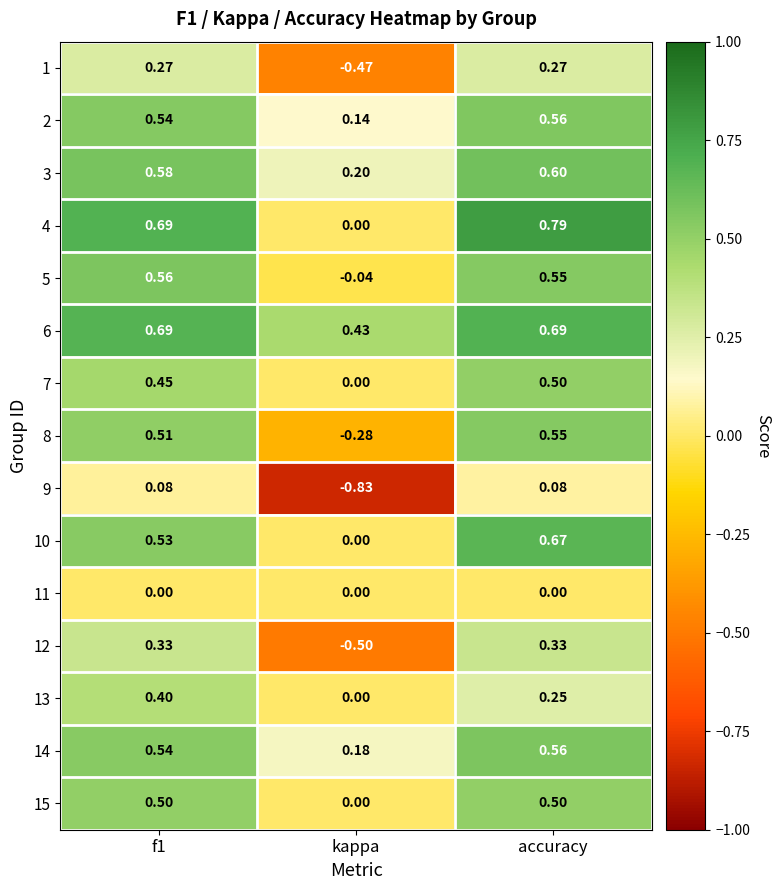

At which category is the sum across all series the highest?

accuracy